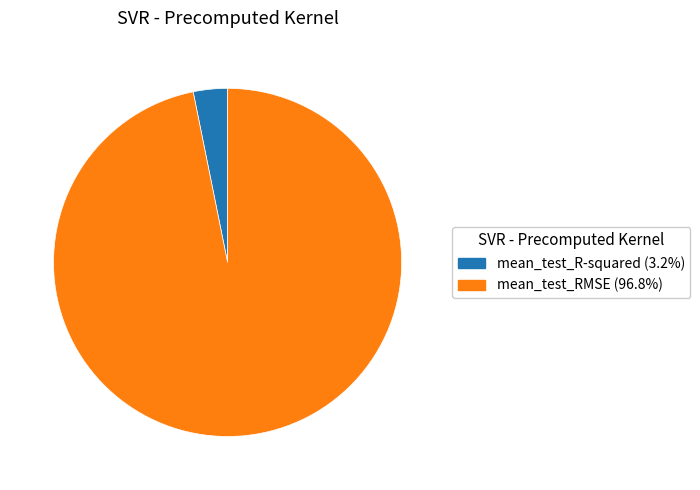

What is the smallest slice in the pie chart?

mean_test_R-squared